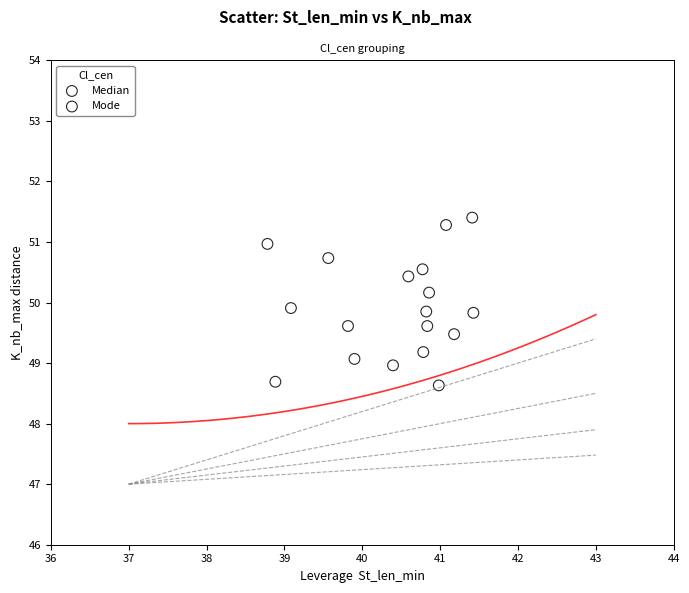

Which series has the largest Y range (max minus min)?

Mode